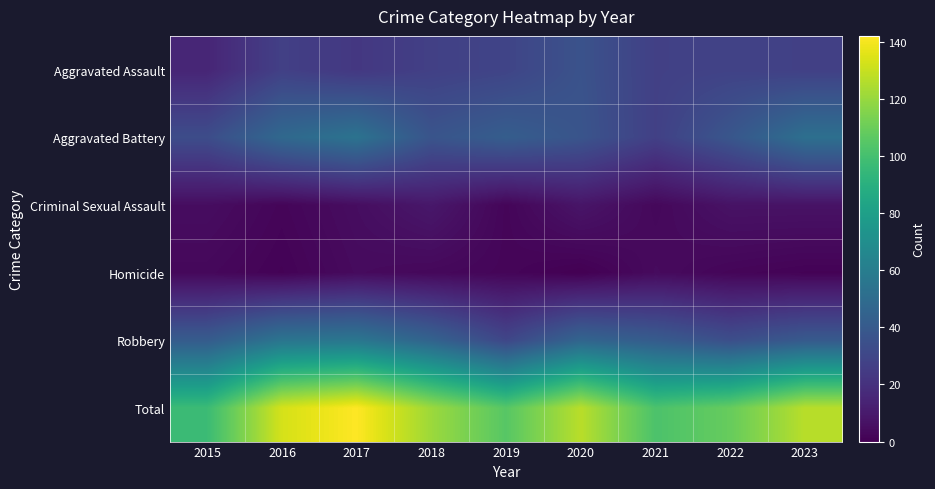

At which category is the sum across all series the highest?

2017